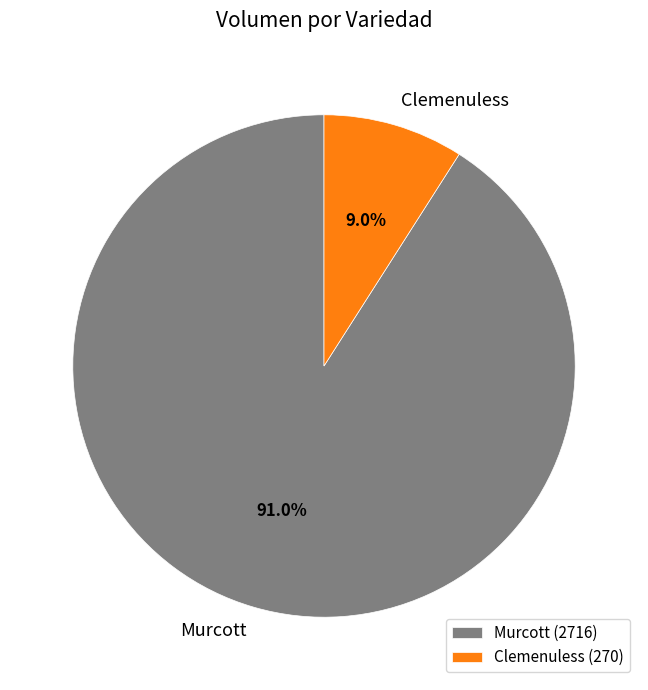

Does Murcott represent more than half of the total?

Yes